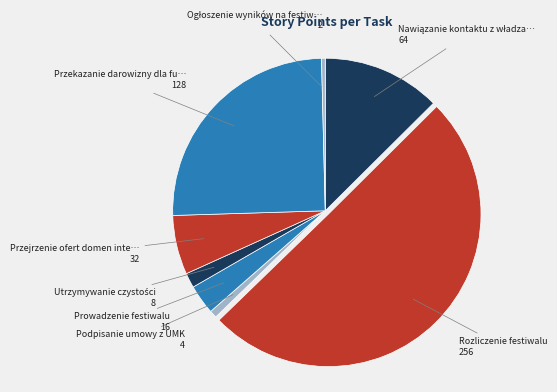

Which category has the smallest portion of the pie?

Ogłoszenie wyników na festiwalu